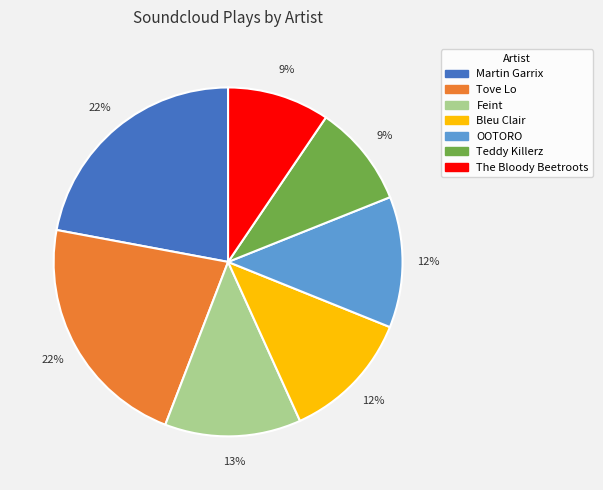

True or false: Bleu Clair accounts for 1% of the total.

False